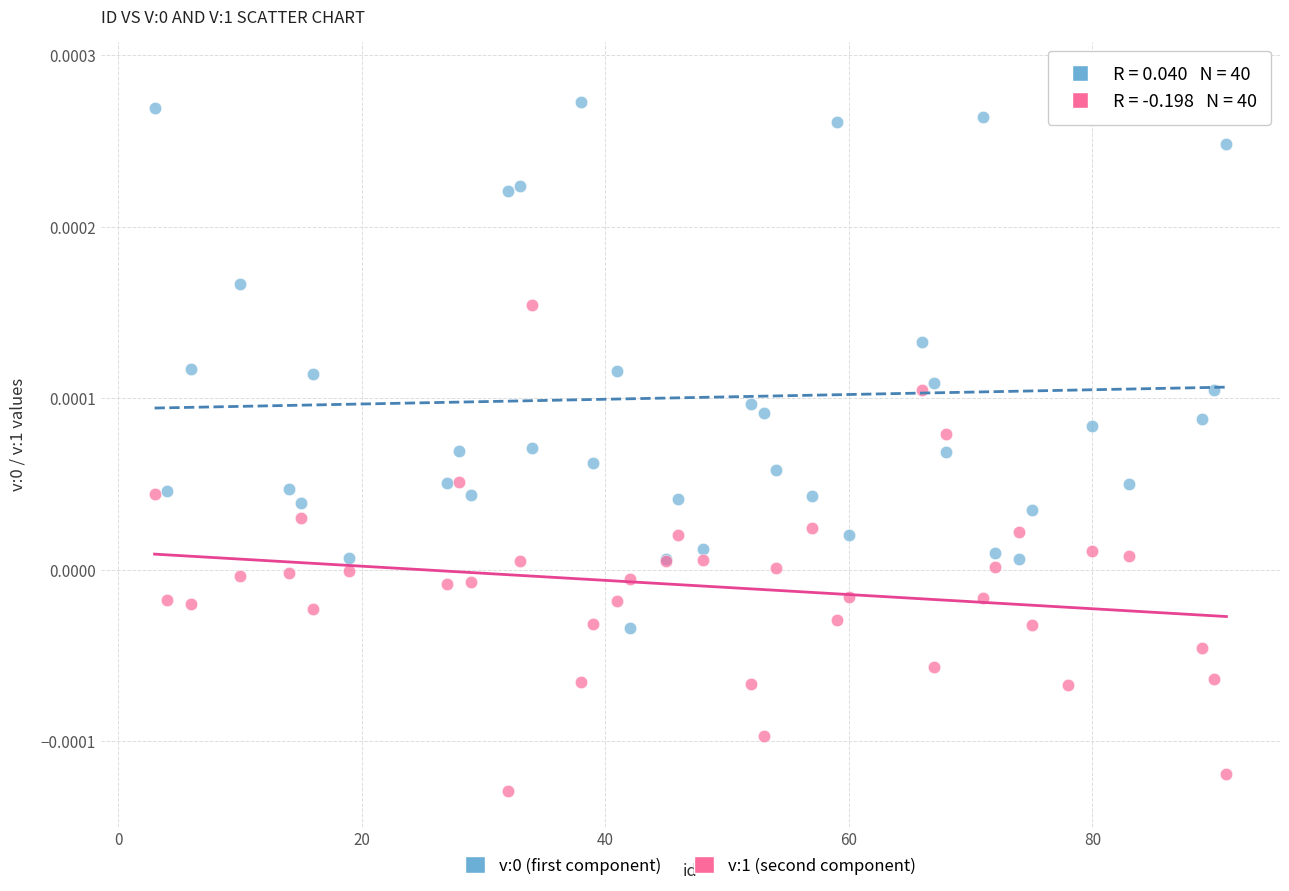

Which series contains the lowest Y value?

v:1 (second component)